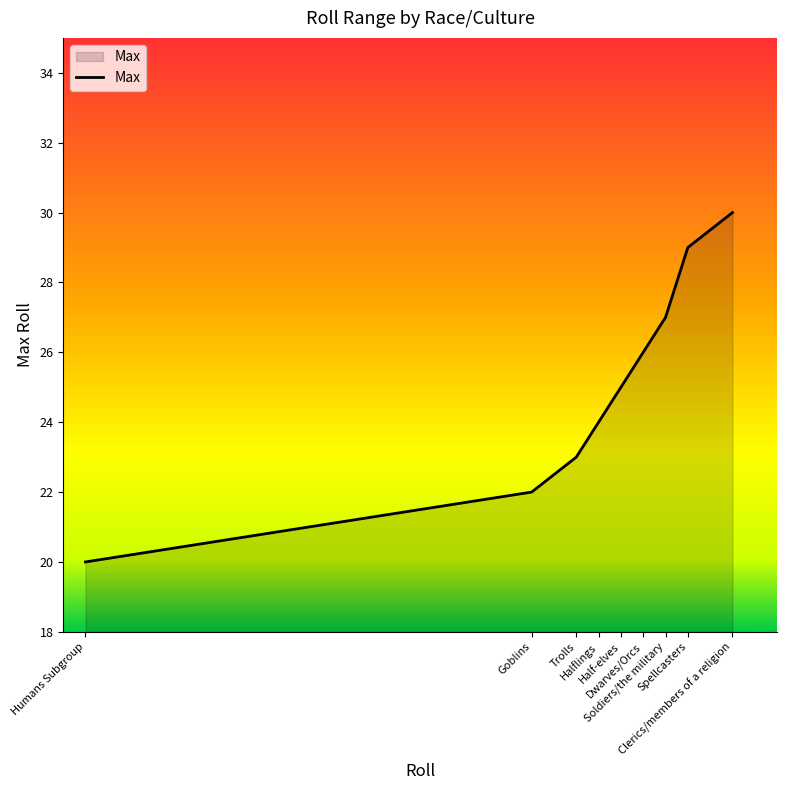

Approximately how many times larger is the value at Trolls compared to Soldiers/the military?

0.9